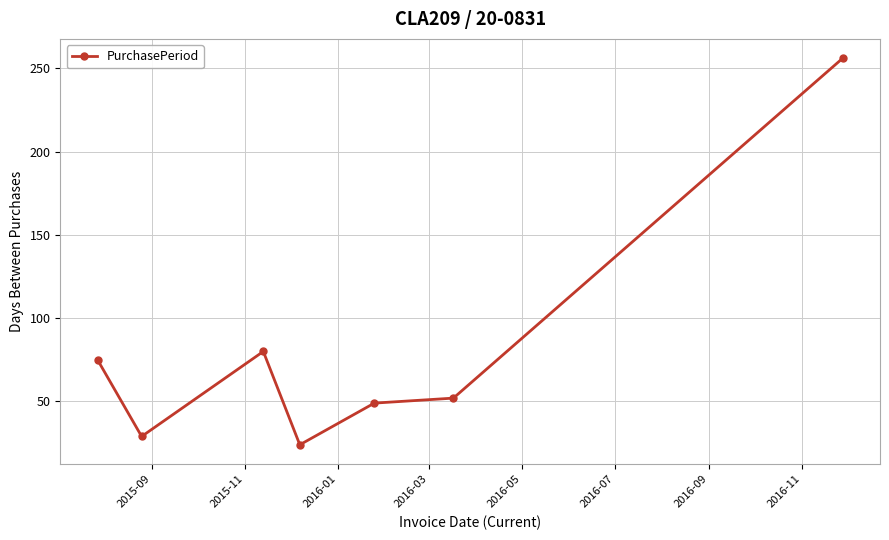

What is the value of the 7th point from the left?

256